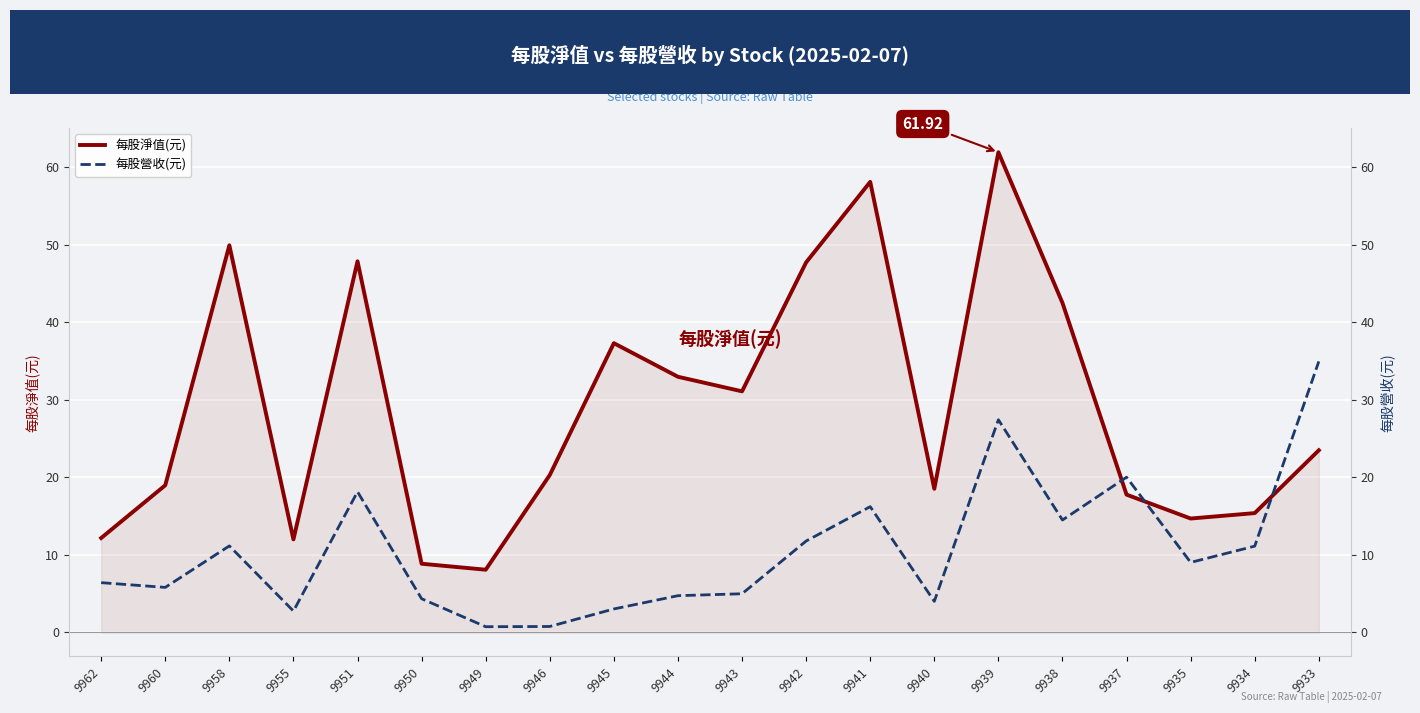

How many data points in 每股營收(元) are above 9?

10